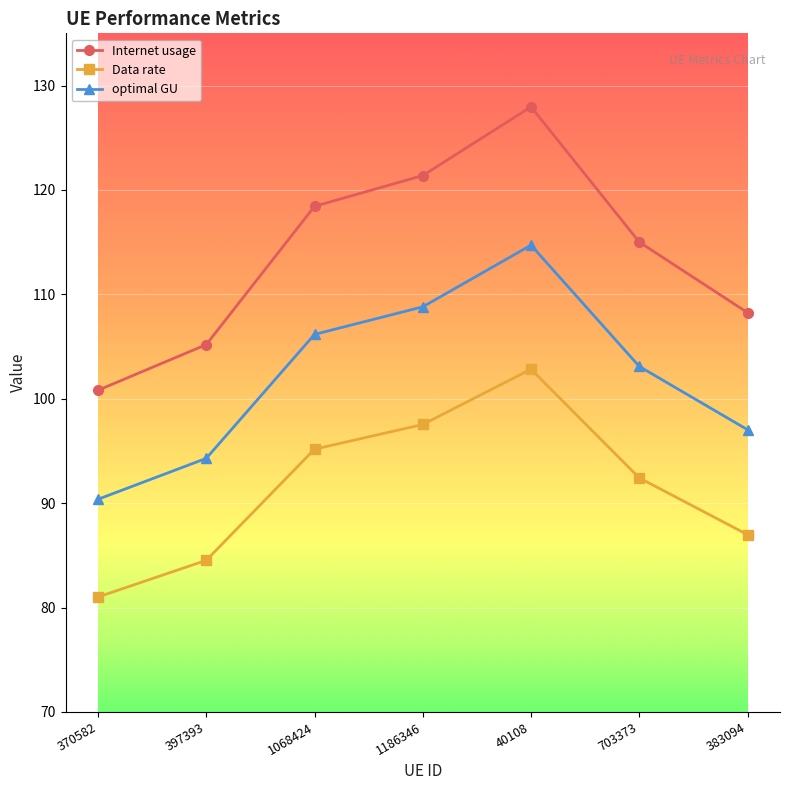

Which series has the largest total across all categories?

Internet usage